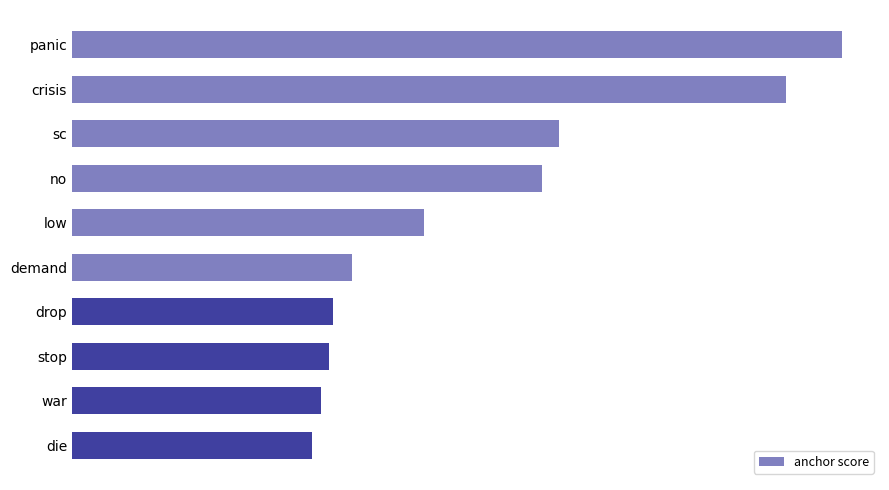

Are the bars grouped side by side (vs. stacked)?

No